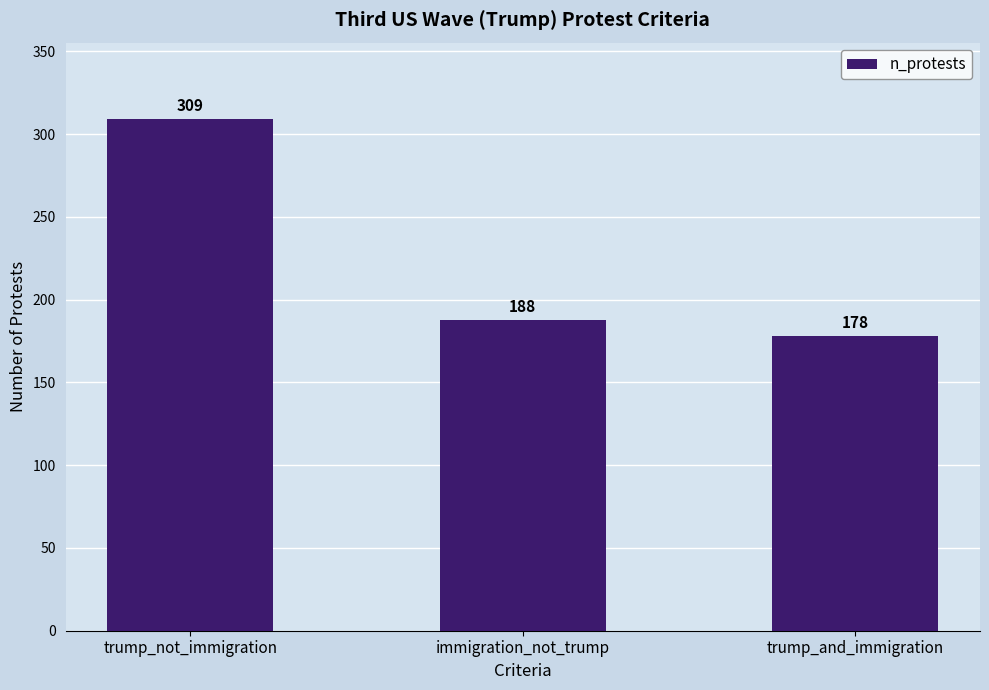

The chart shows a value of 279 at immigration_not_trump. True or false?

False